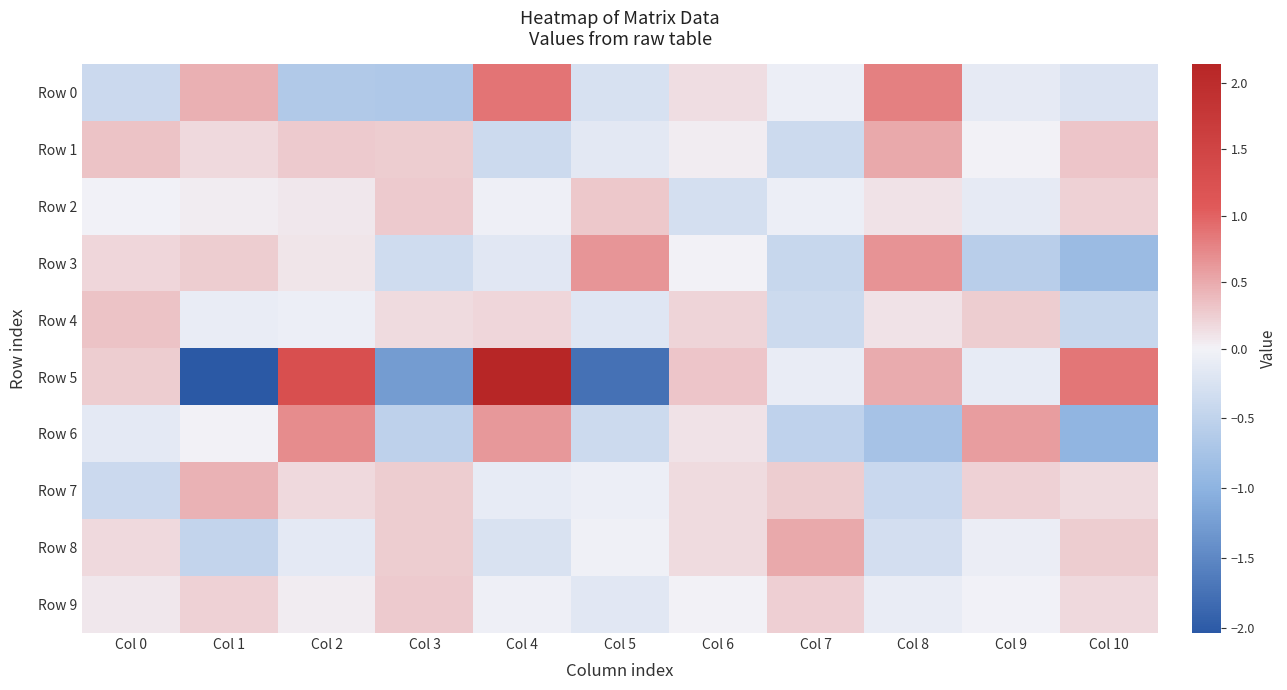

At which category does the chart reach its minimum across all series?

Col 1